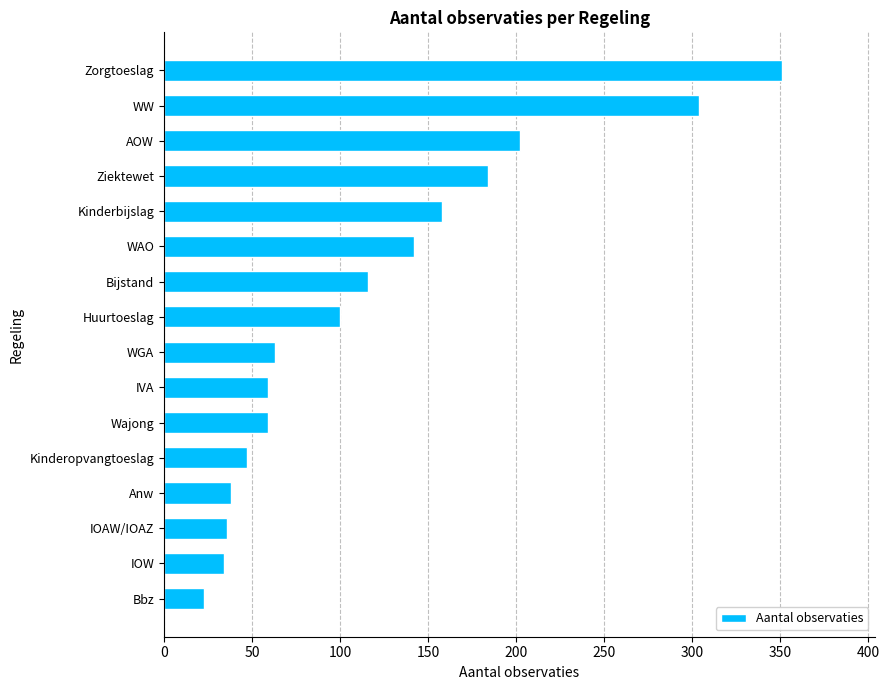

What is the change in value from Zorgtoeslag to IVA?

-292